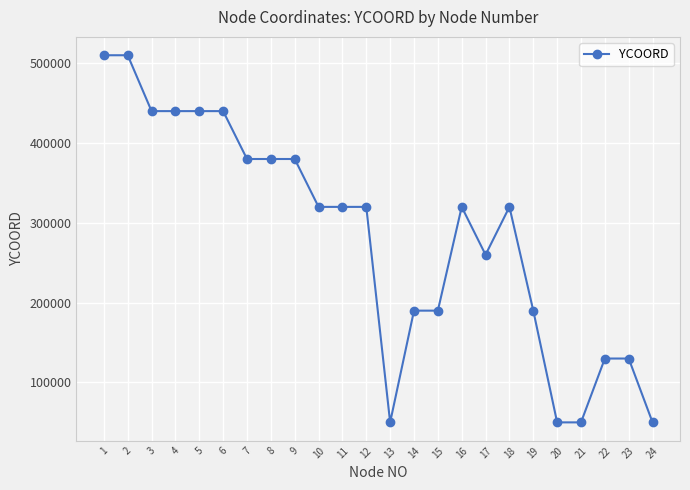

Is it true that the value at 5 is 440000?

True